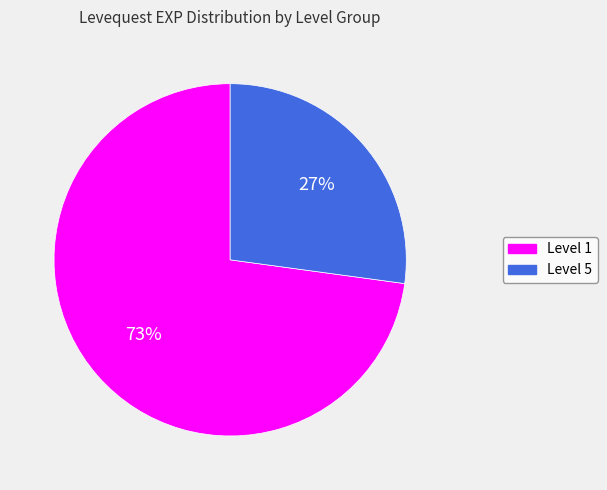

How many segments does this pie chart have?

2